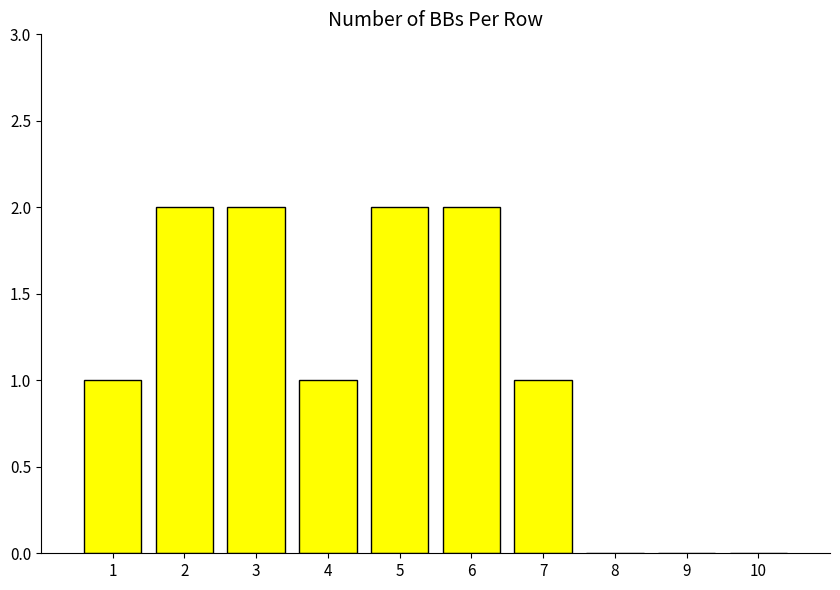

Count the values in the range 0 to 2.

10